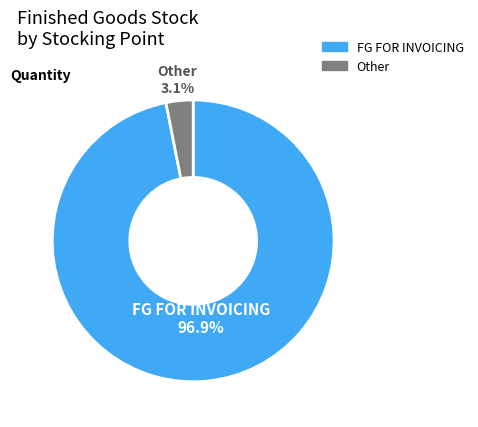

Between FG FOR INVOICING and Other, which is larger?

FG FOR INVOICING